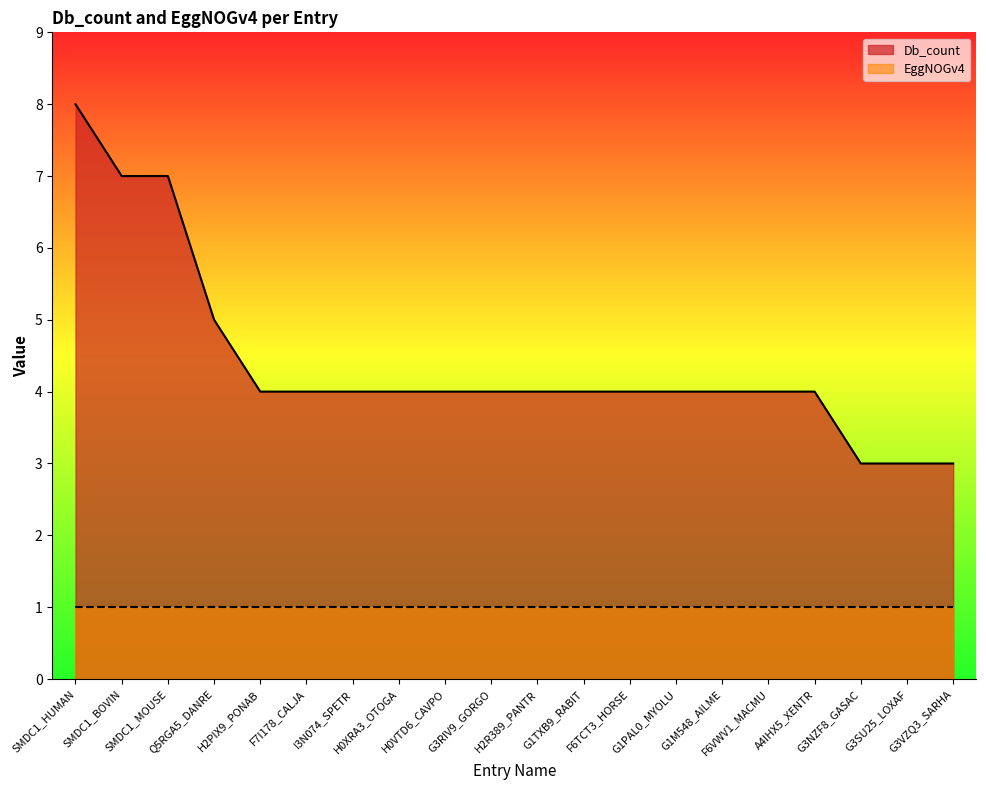

The value at H0VTD6_CAVPO is 4. True or false?

True